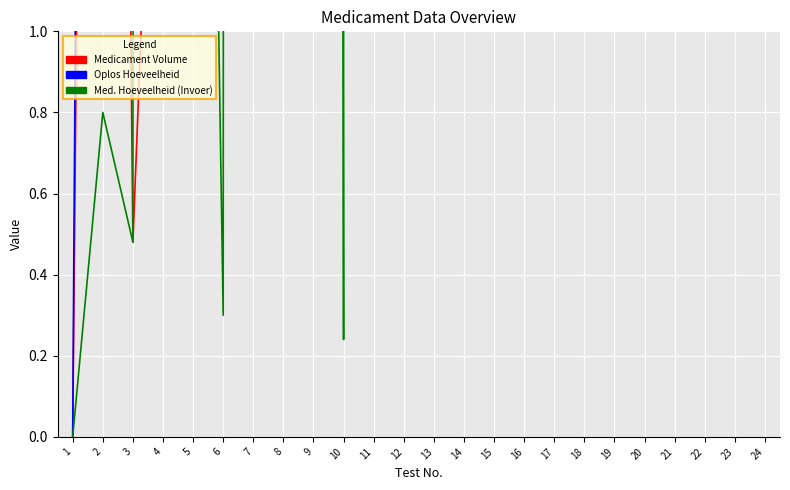

Reading left to right, transcribe all the data shown in this chart.

Medicament Volume (col_19): 1=0.0	2=8.0	3=0.5	4=2.4	5=5.0	6=2.0	7=12.0	8=3.6	9=12.0	10=12.0	11=12.0	12=2.0	13=12.0	14=11.0	15=12.0	16=42.0	17=12.0	18=5.4	19=2.5	20=12.0	21=5.8	22=12.0	23=12.0	24=5.0
Oplos Hoeveelheid (col_13): 1=0.0	2=12.0	3=12.0	4=12.0	5=24.0	6=12.0	7=12.0	8=12.0	9=12.0	10=12.0	11=12.0	12=12.0	13=12.0	14=12.0	15=12.0	16=48.0	17=12.0	18=12.0	19=12.0	20=12.0	21=12.0	22=12.0	23=12.0	24=24.0
Medicament Hoeveelheid (Invoer): 1=0.0	2=0.8	3=0.5	4=120.0	5=5.0	6=0.3	7=144.0	8=144.0	9=48.0	10=0.2	11=240.0	12=20.0	13=12.0	14=10.8	15=120.0	16=840.0	17=60.0	18=5.4	19=2.5	20=14.4	21=57.6	22=14.4	23=240.0	24=5.0